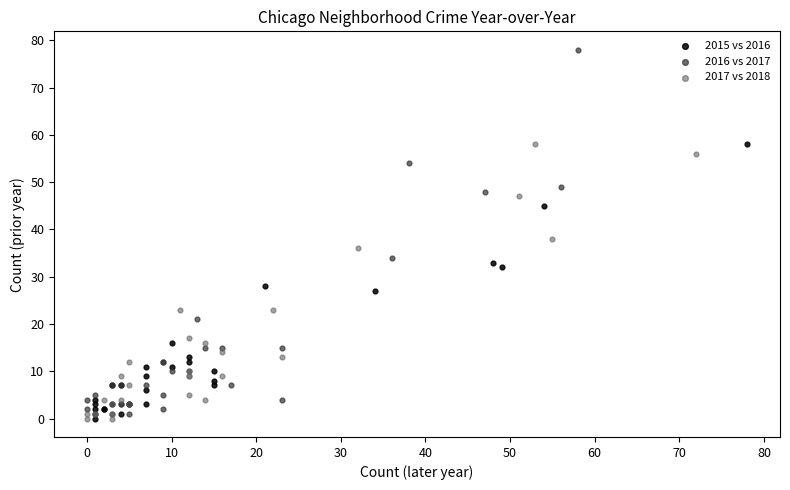

What are all the series names shown in the legend?

2015 vs 2016, 2016 vs 2017, 2017 vs 2018